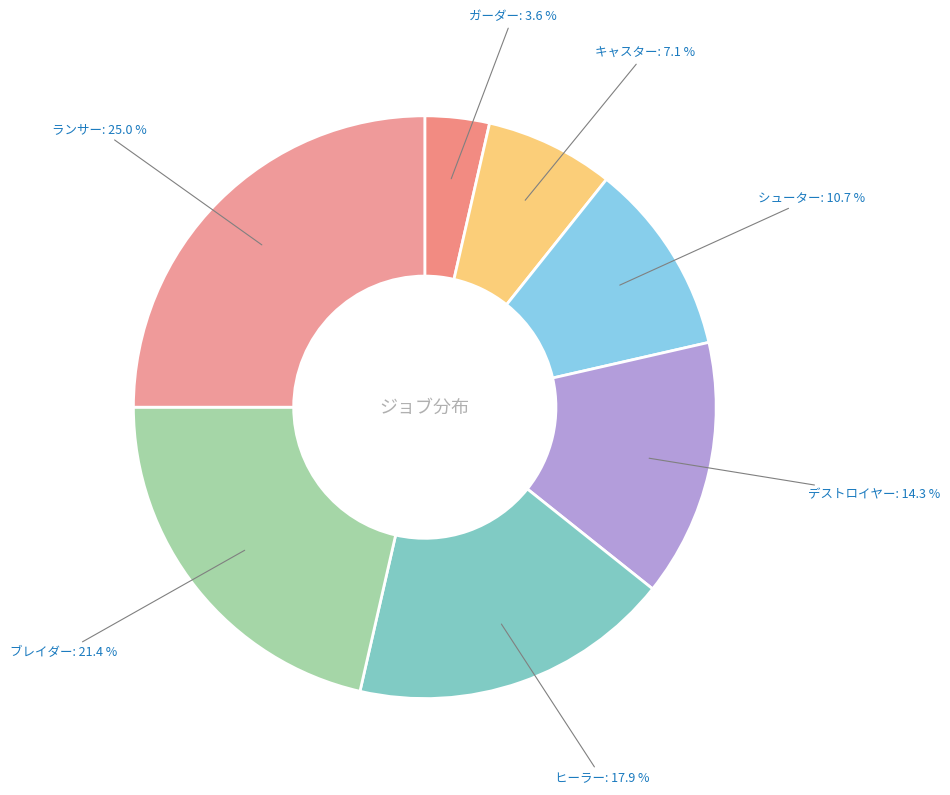

What is the largest slice in the pie chart?

ランサー